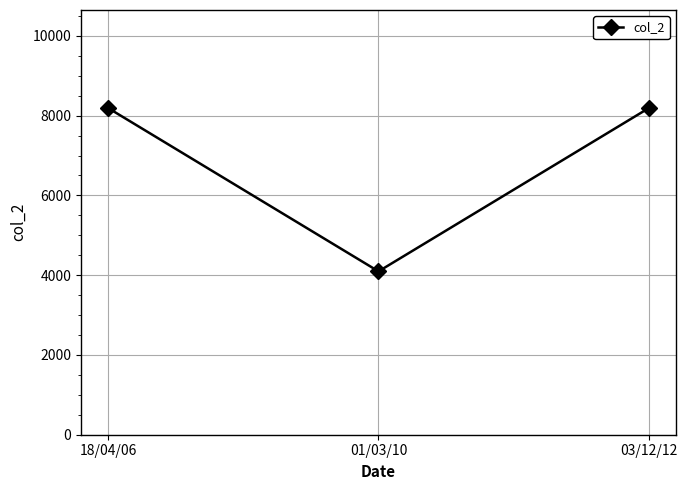

What is the average value?

6827